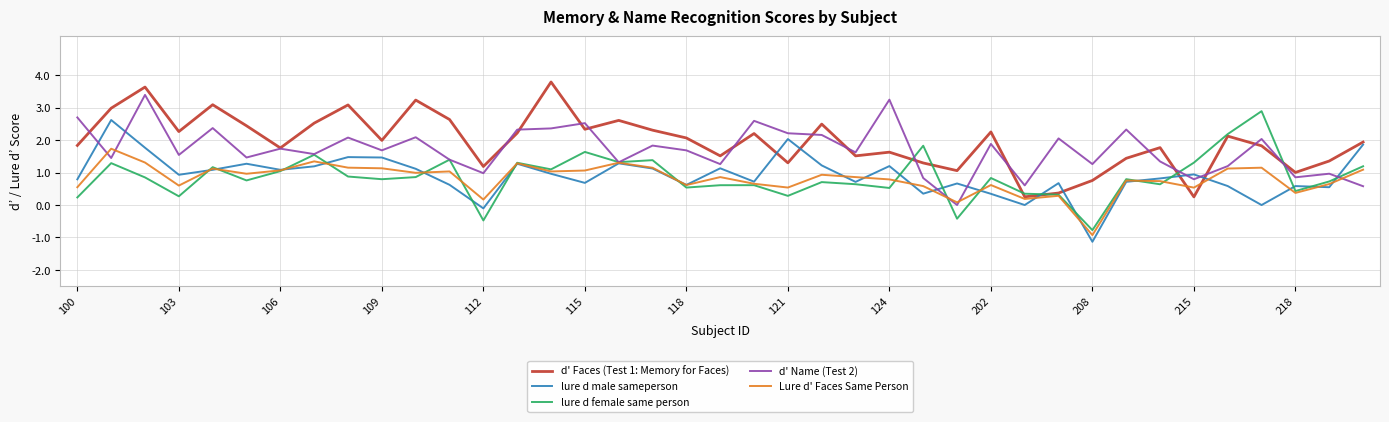

At how many categories does at least one series exceed 0?

39